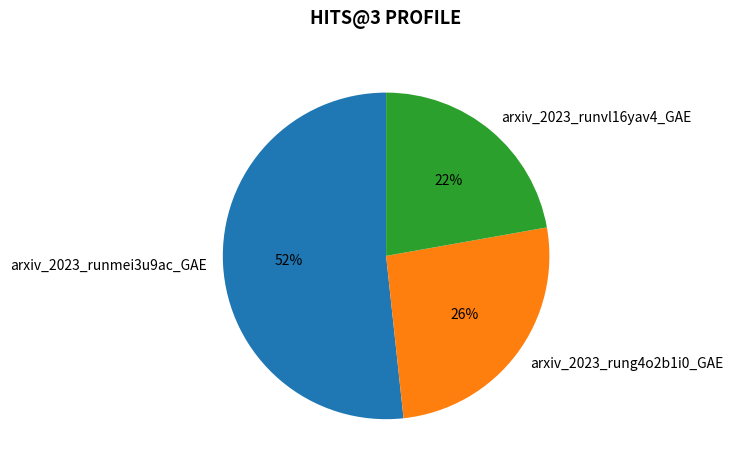

Which category accounts for the majority?

arxiv_2023_runmei3u9ac_GAE